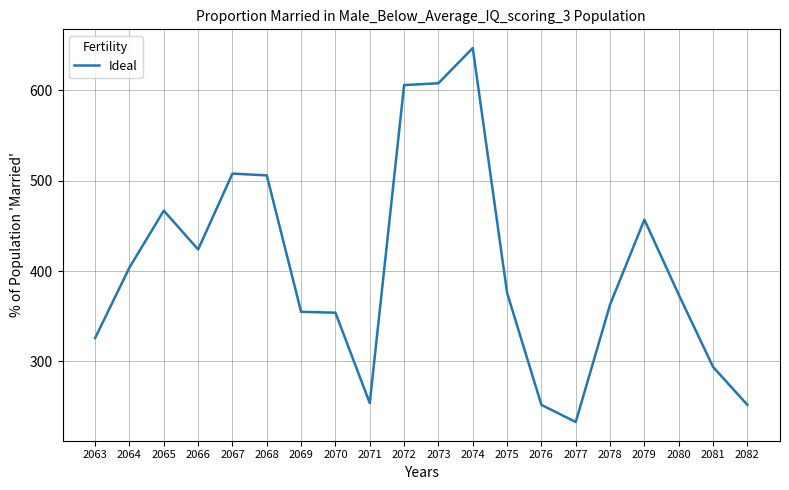

How many lines are shown in the chart?

1